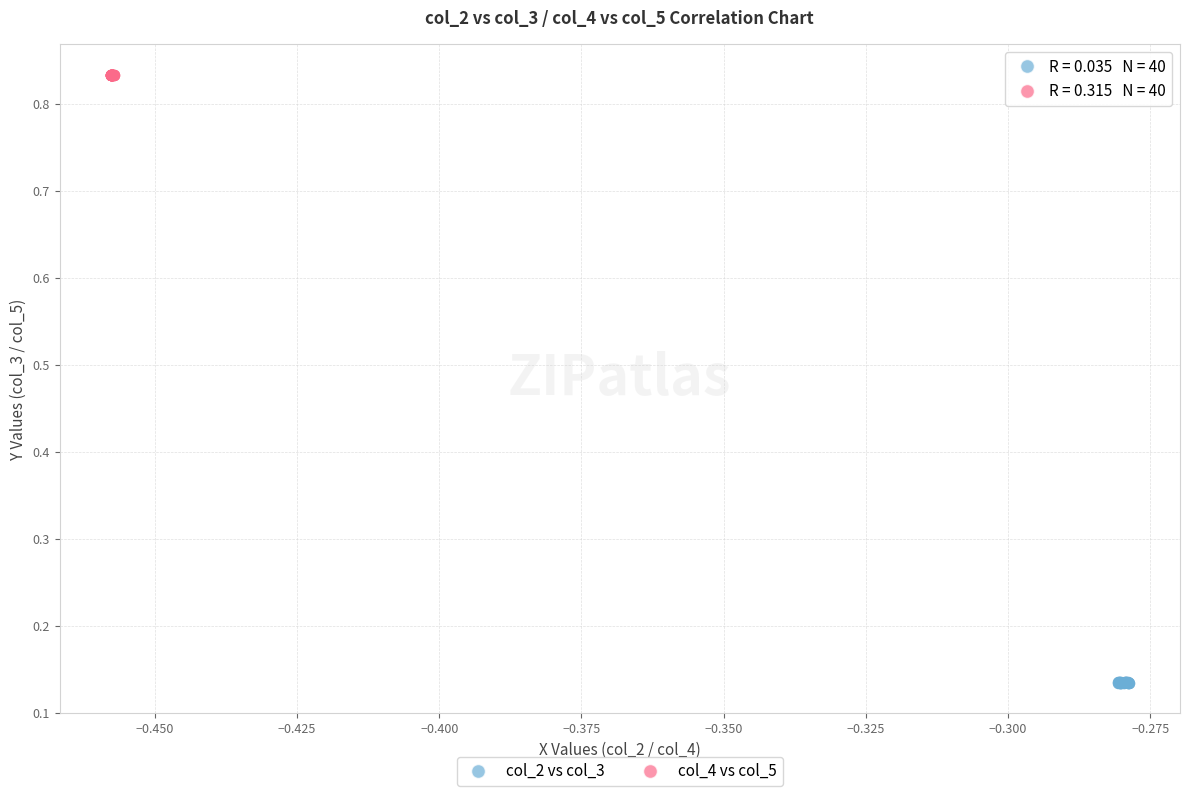

Which series reaches the minimum Y coordinate?

col_2 vs col_3